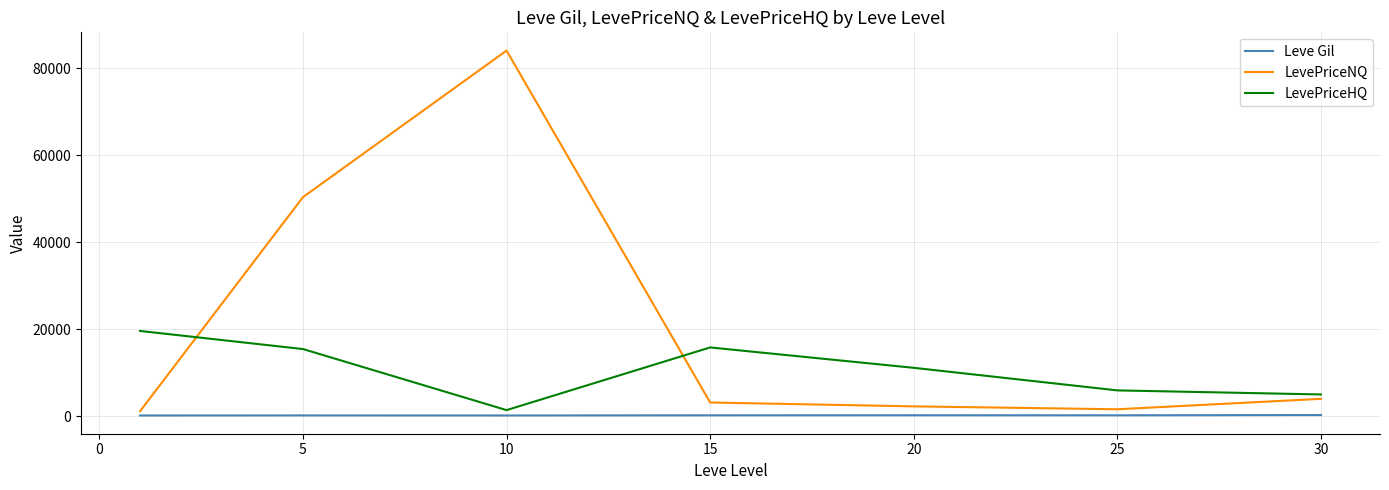

Rank the series by their maximum value, from highest to lowest.

LevePriceNQ, LevePriceHQ, Leve Gil